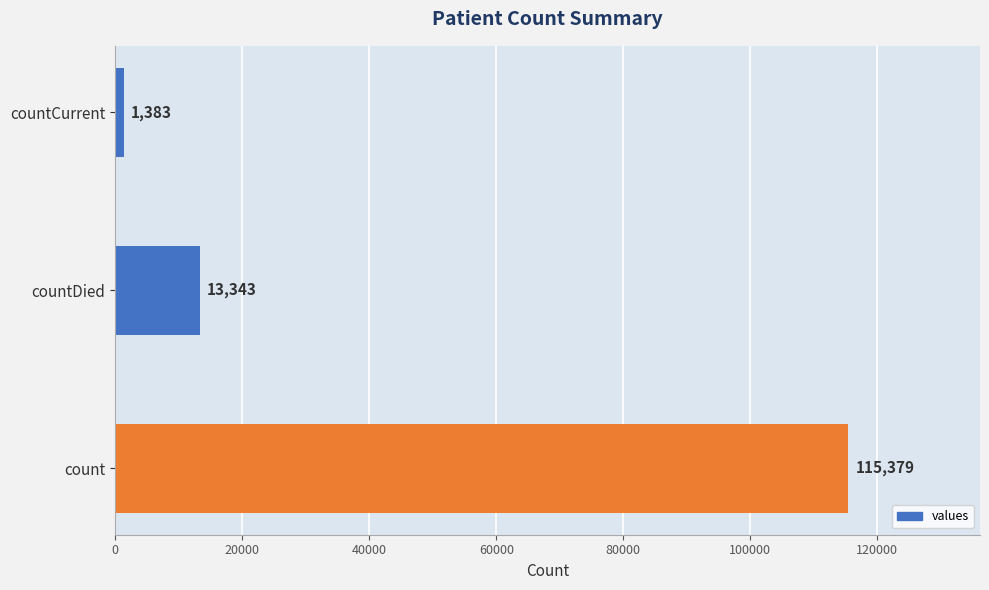

Reading bottom to top, transcribe all the data shown in this chart.

count=115379	countDied=13343	countCurrent=1383